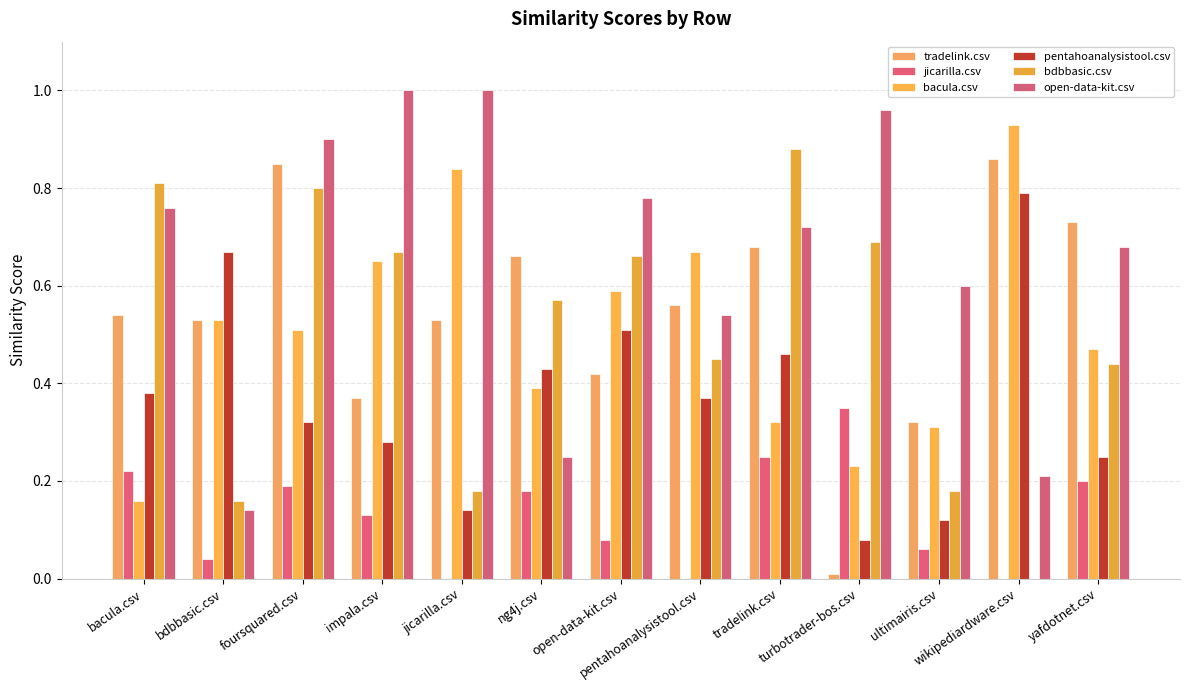

Rank the series by their maximum value, from highest to lowest.

open-data-kit.csv, bacula.csv, bdbbasic.csv, tradelink.csv, pentahoanalysistool.csv, jicarilla.csv